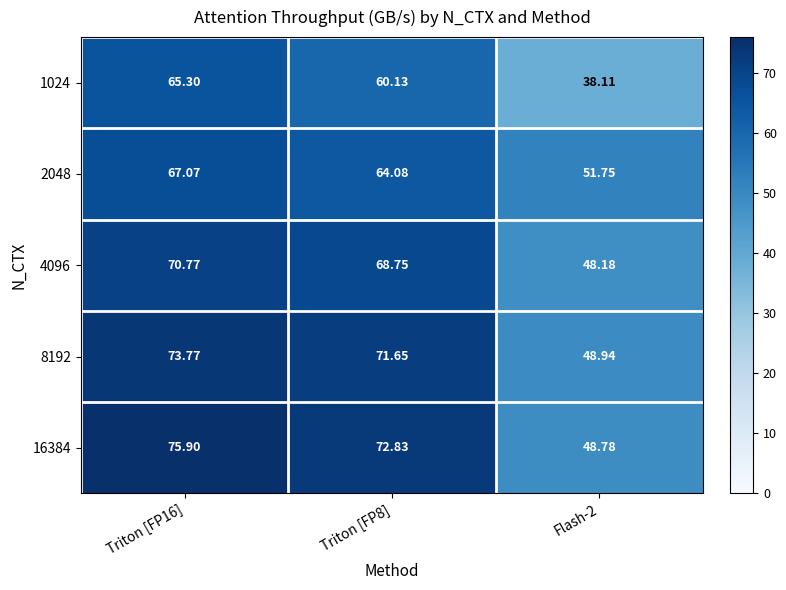

At which category is the sum across all series the highest?

Triton [FP16]